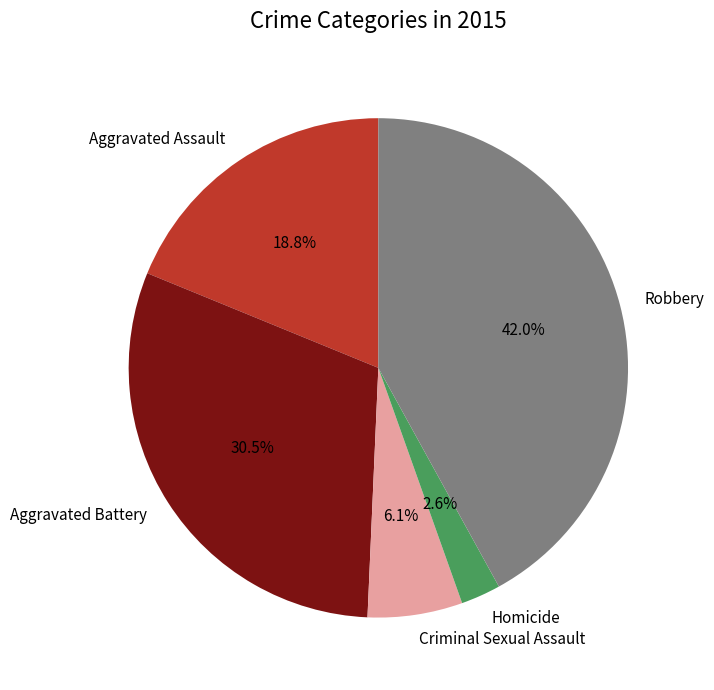

Which slice is the smallest?

Homicide